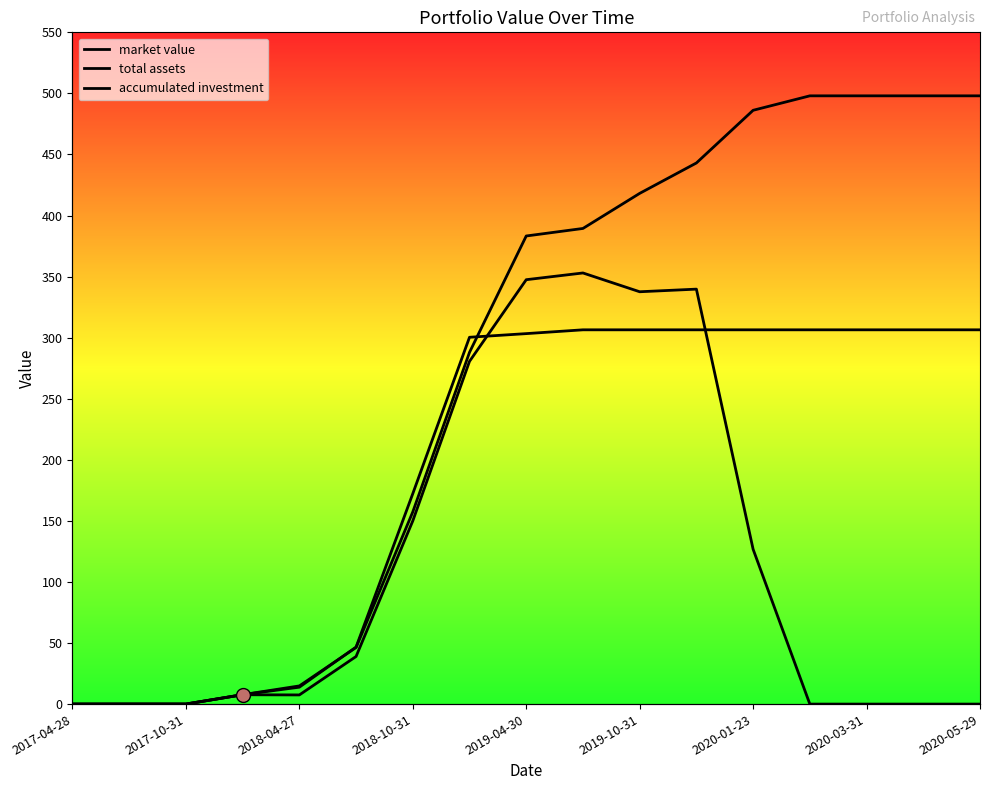

At how many categories does at least one series exceed 66?

11